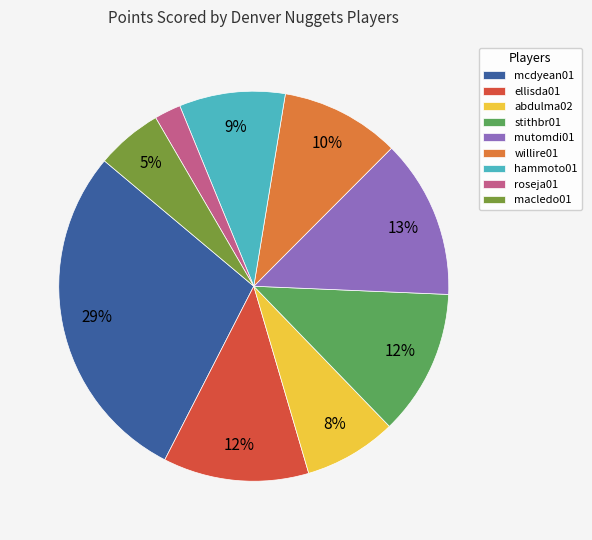

How many slices are in this pie chart?

9